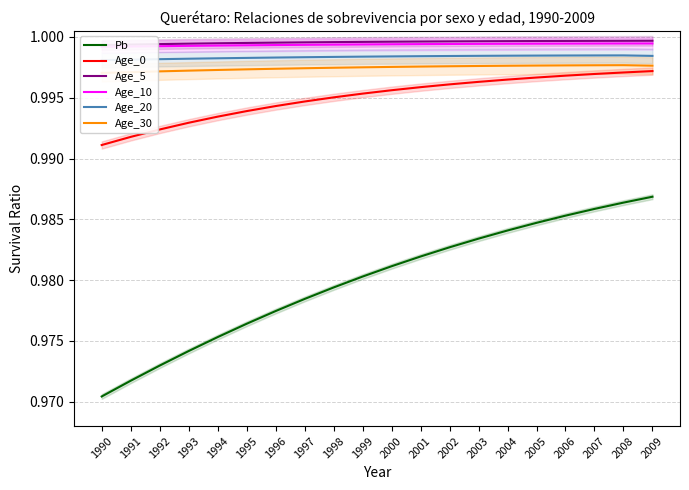

Reading left to right, extract all data points from this chart.

Pb: 1.0	1.0	1.0	1.0	1.0	1.0	1.0	1.0	1.0	1.0	1.0	1.0	1.0	1.0	1.0	1.0	1.0	1.0	1.0	1.0
Age_0: 1.0	1.0	1.0	1.0	1.0	1.0	1.0	1.0	1.0	1.0	1.0	1.0	1.0	1.0	1.0	1.0	1.0	1.0	1.0	1.0
Age_5: 1.0	1.0	1.0	1.0	1.0	1.0	1.0	1.0	1.0	1.0	1.0	1.0	1.0	1.0	1.0	1.0	1.0	1.0	1.0	1.0
Age_10: 1.0	1.0	1.0	1.0	1.0	1.0	1.0	1.0	1.0	1.0	1.0	1.0	1.0	1.0	1.0	1.0	1.0	1.0	1.0	1.0
Age_20: 1.0	1.0	1.0	1.0	1.0	1.0	1.0	1.0	1.0	1.0	1.0	1.0	1.0	1.0	1.0	1.0	1.0	1.0	1.0	1.0
Age_30: 1.0	1.0	1.0	1.0	1.0	1.0	1.0	1.0	1.0	1.0	1.0	1.0	1.0	1.0	1.0	1.0	1.0	1.0	1.0	1.0